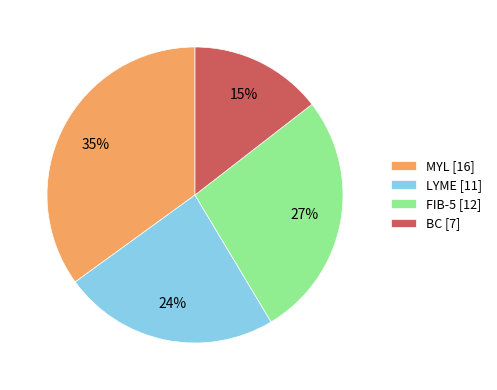

Does LYME account for over 50% of the chart?

No